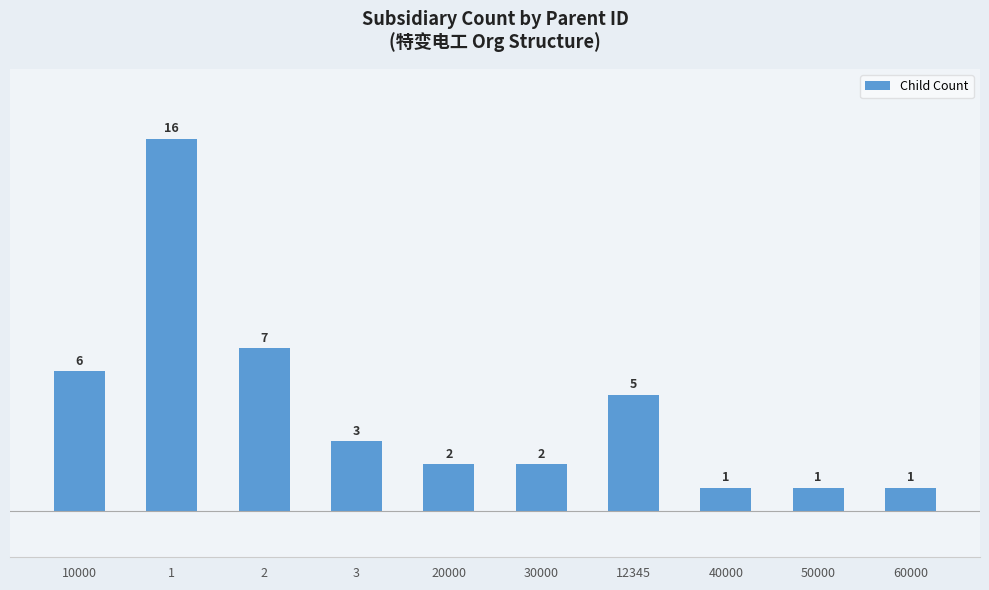

True or false: the data shows 2 at 50000.

False